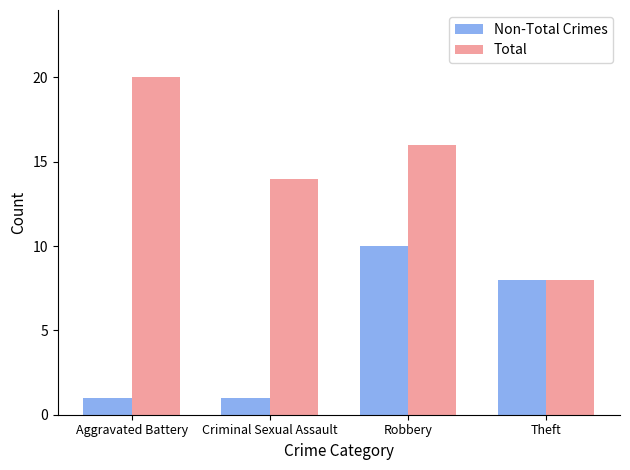

How many categories are shown in the chart?

4